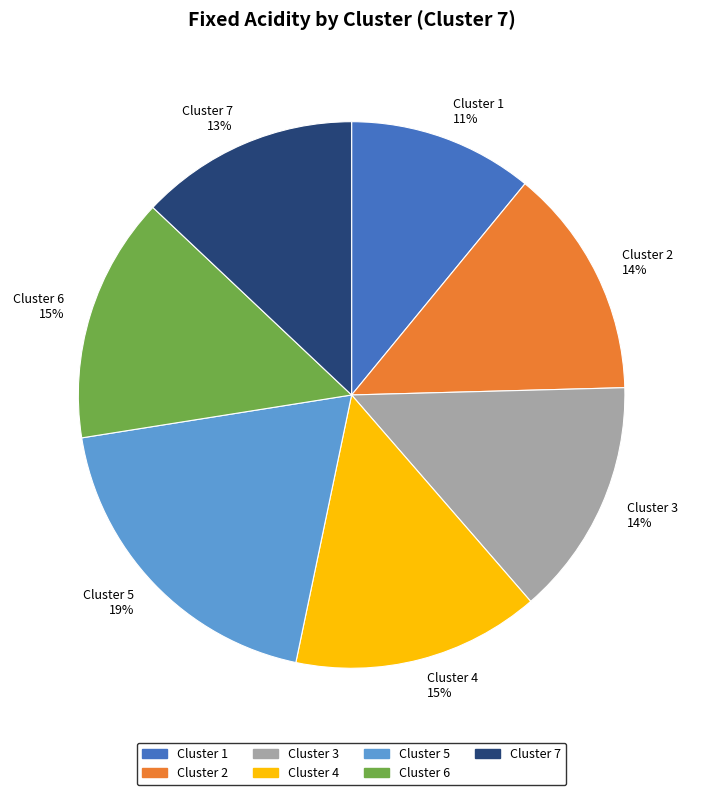

To the nearest percent, what is the average slice percentage?

14%